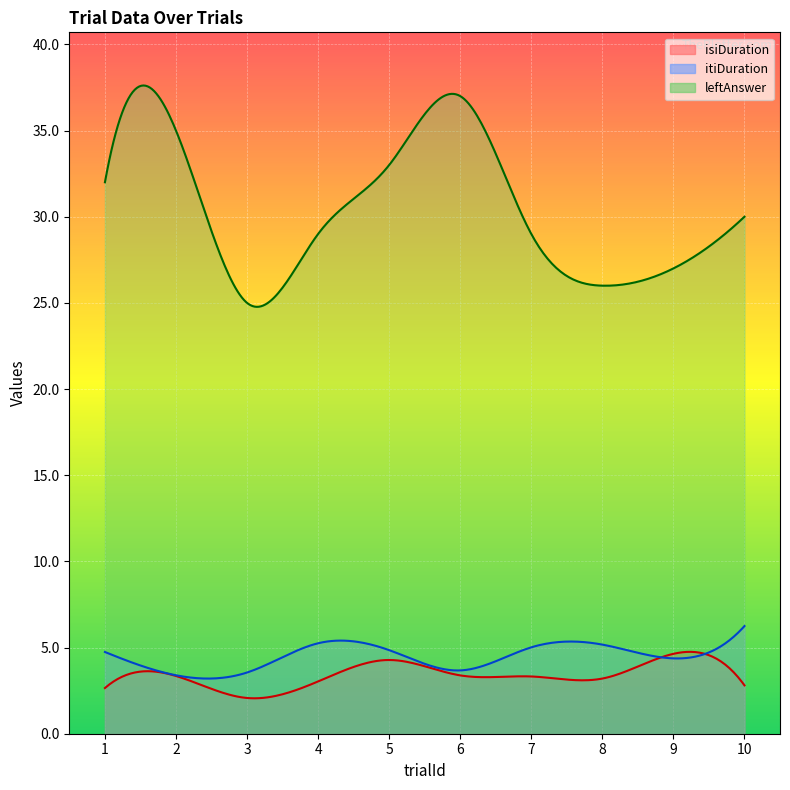

How many intersections are there between itiDuration and trialId?

1